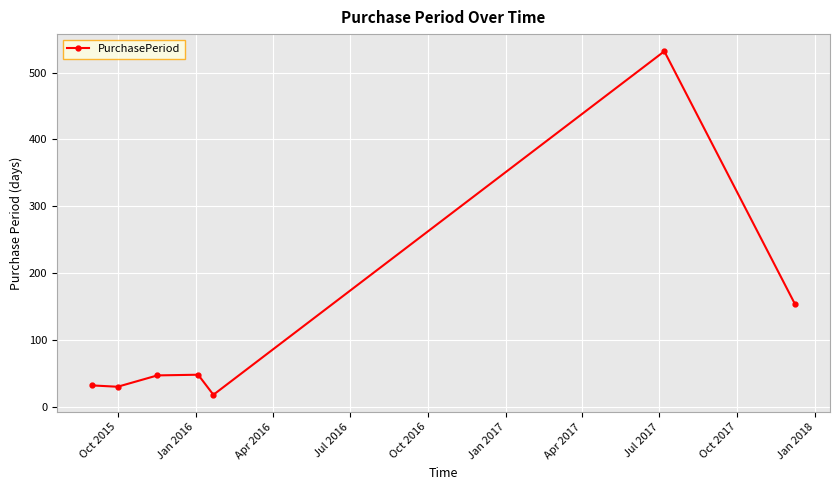

What is the average value?

123